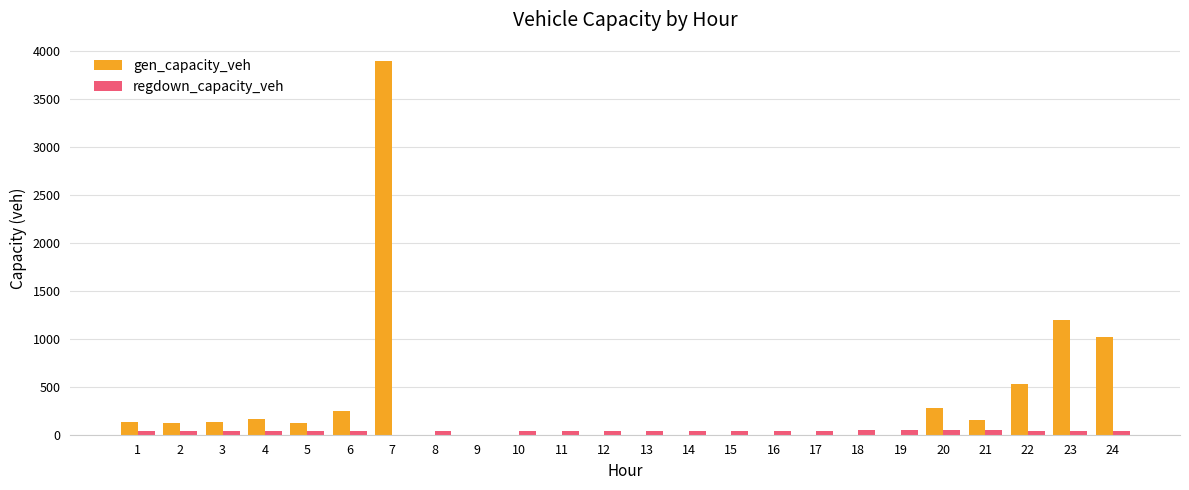

At which category is the sum across all series the highest?

7